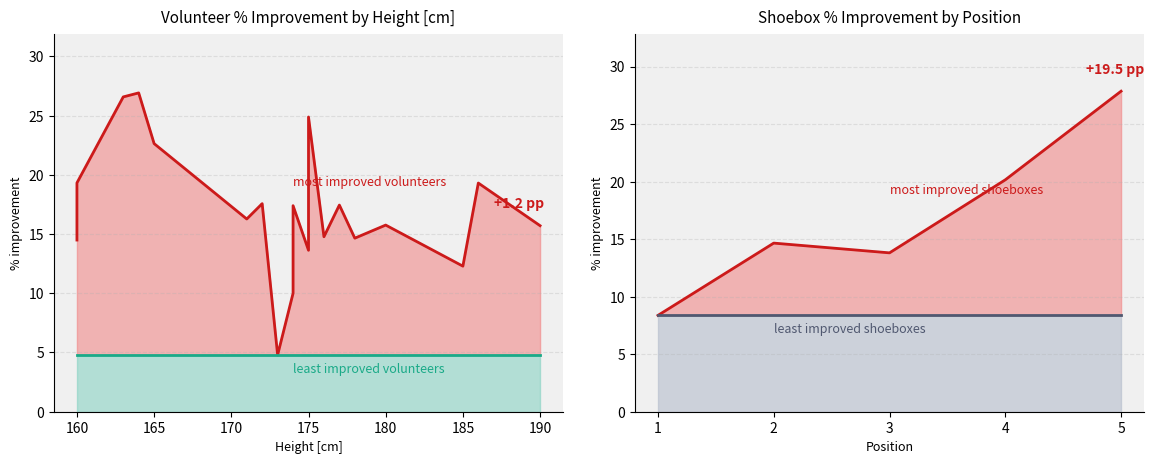

Between 5 and 1, which is larger?

5